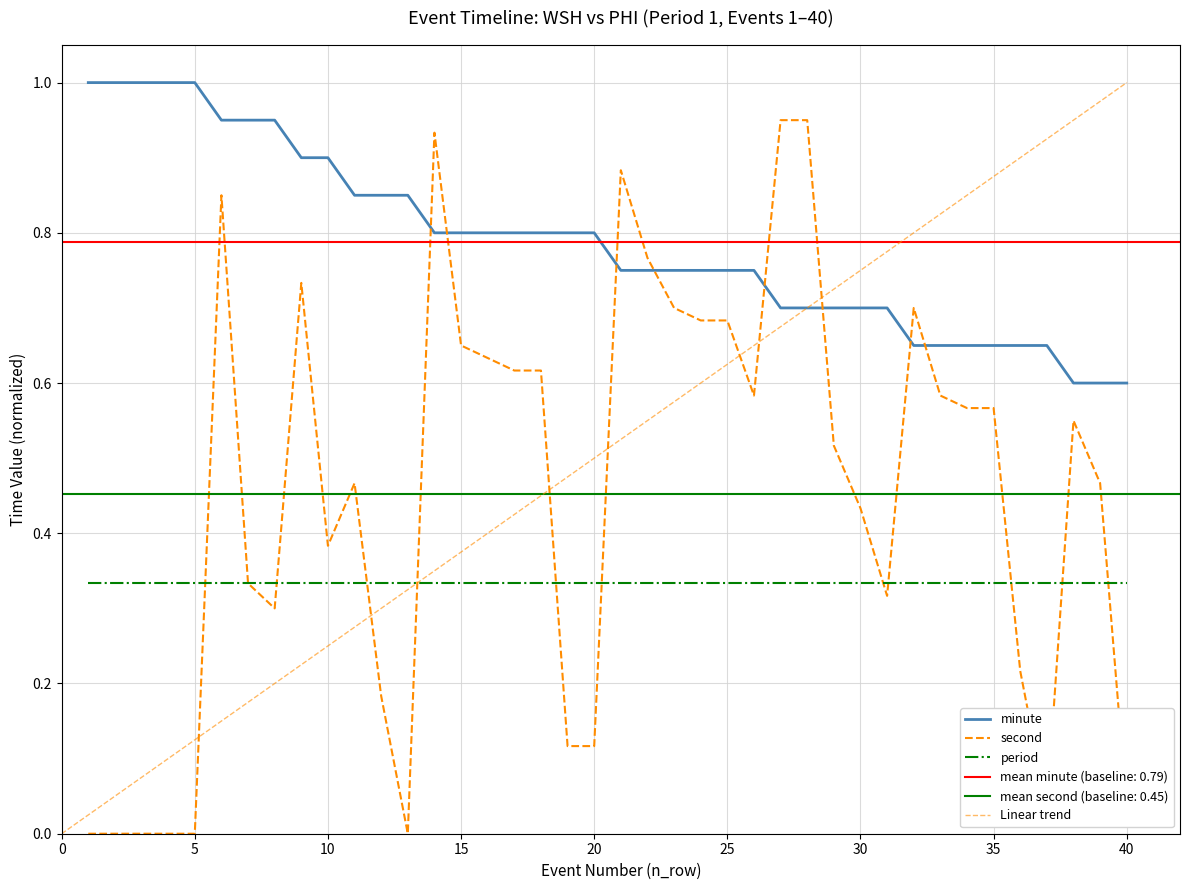

True or false: minute has more than 1 points higher than both neighbors.

False